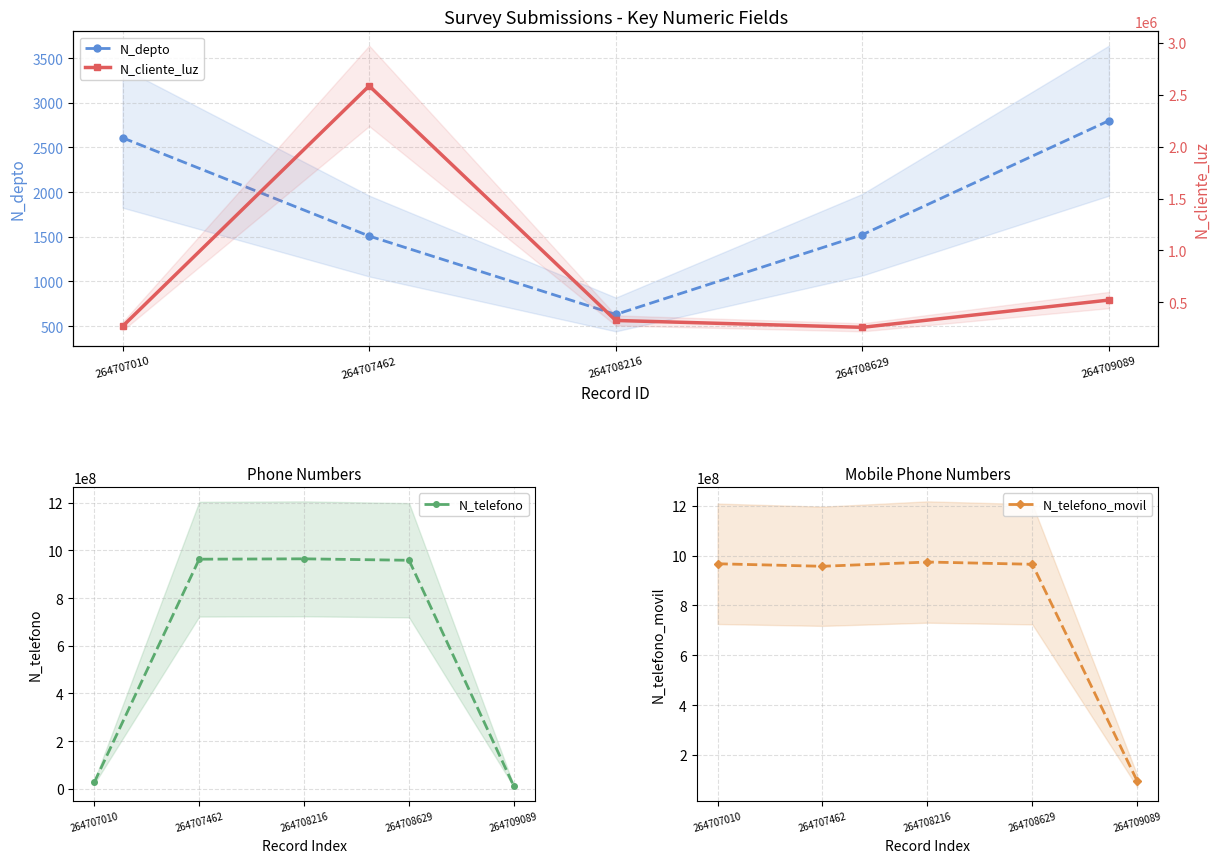

Rank the series by their maximum value, from highest to lowest.

N_telefono_movil, N_telefono, N_cliente_luz, N_depto